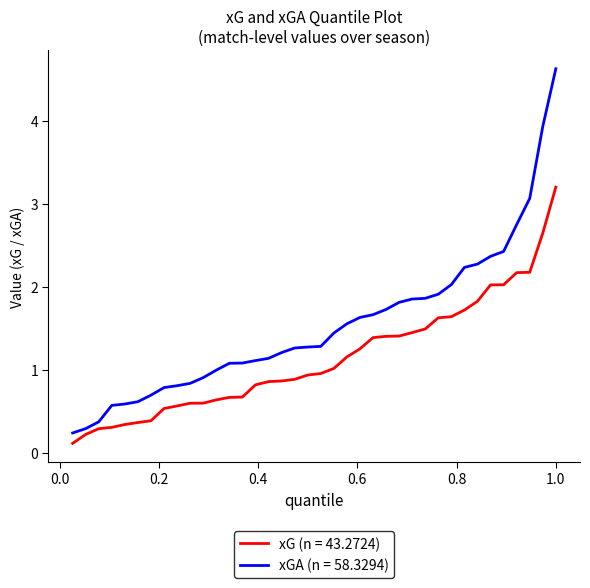

Which series has the largest range (max minus min)?

xGA (n = 58.3294)